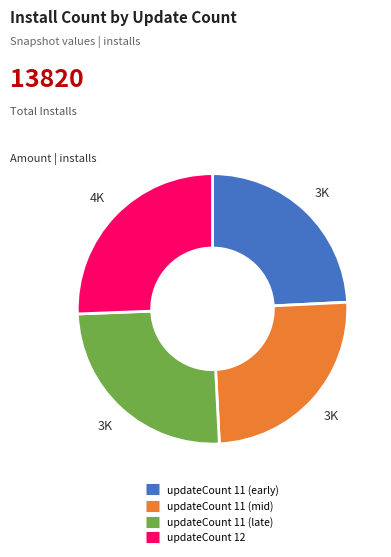

Is there any slice that represents more than half of the pie?

No